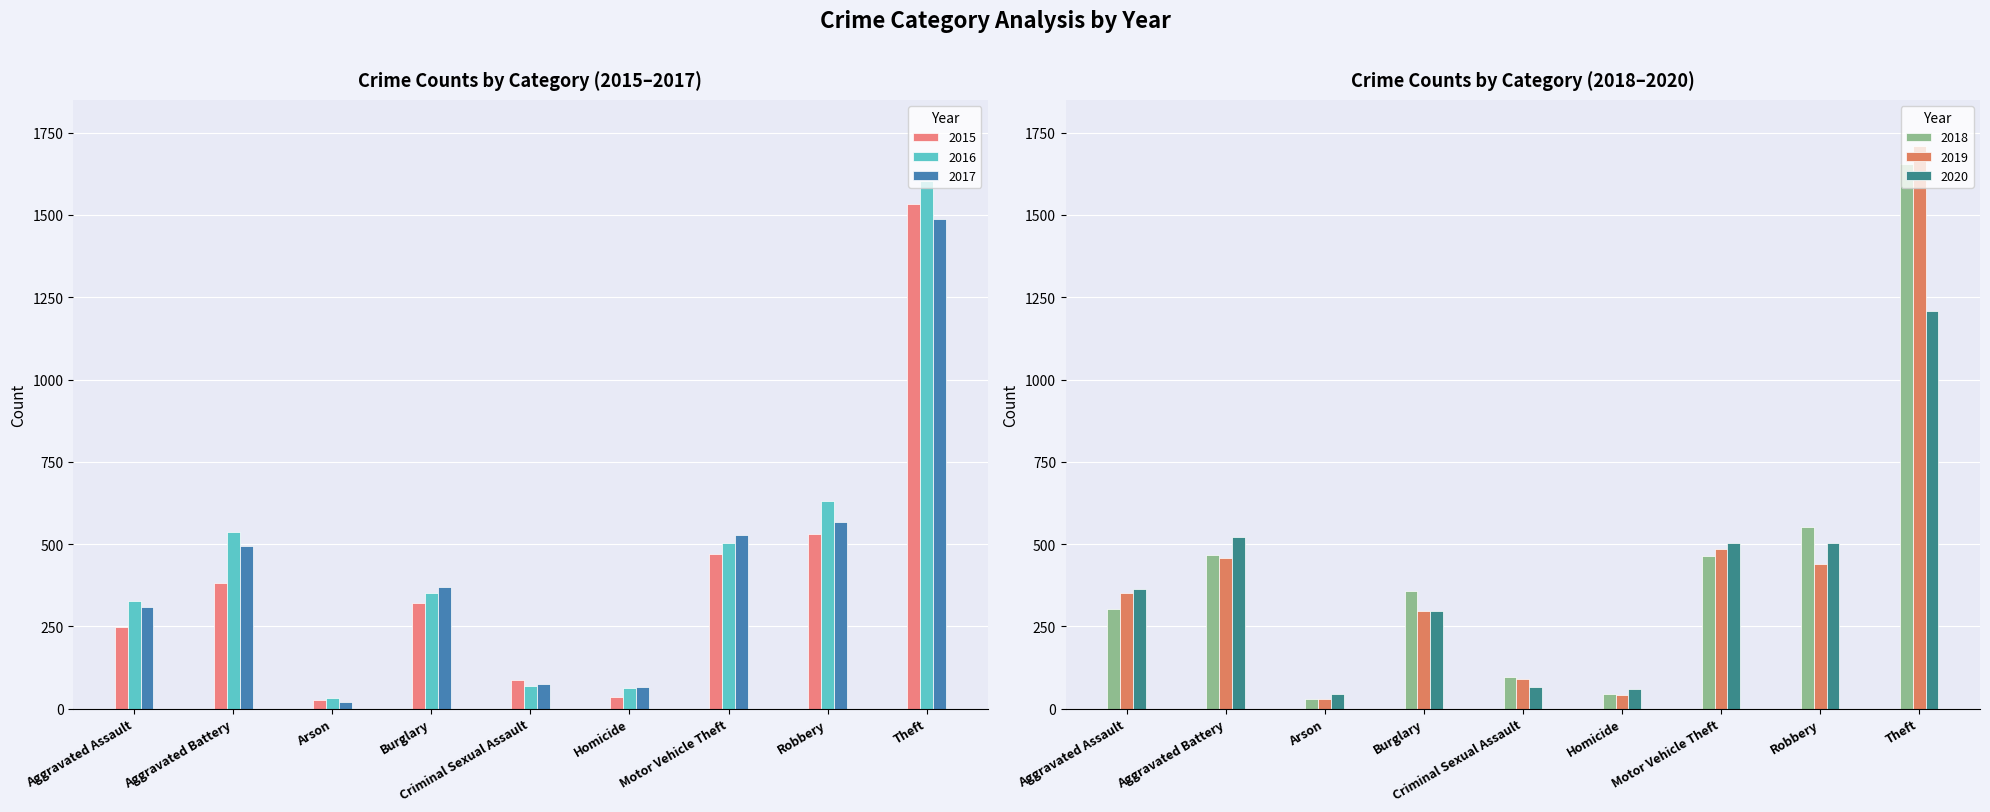

What are all the series names shown in the legend?

2015, 2016, 2017, 2018, 2019, 2020